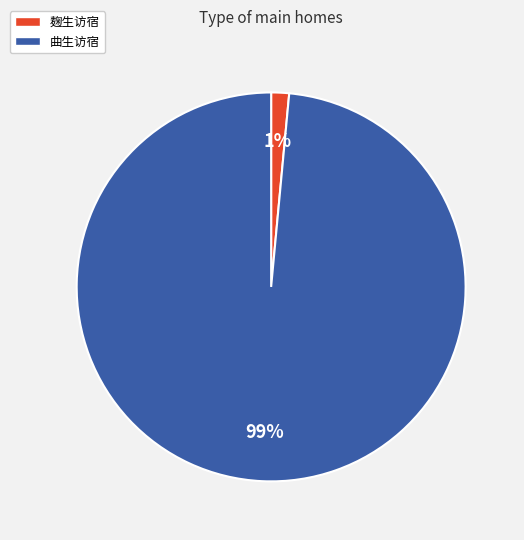

Does any single category account for the majority?

Yes